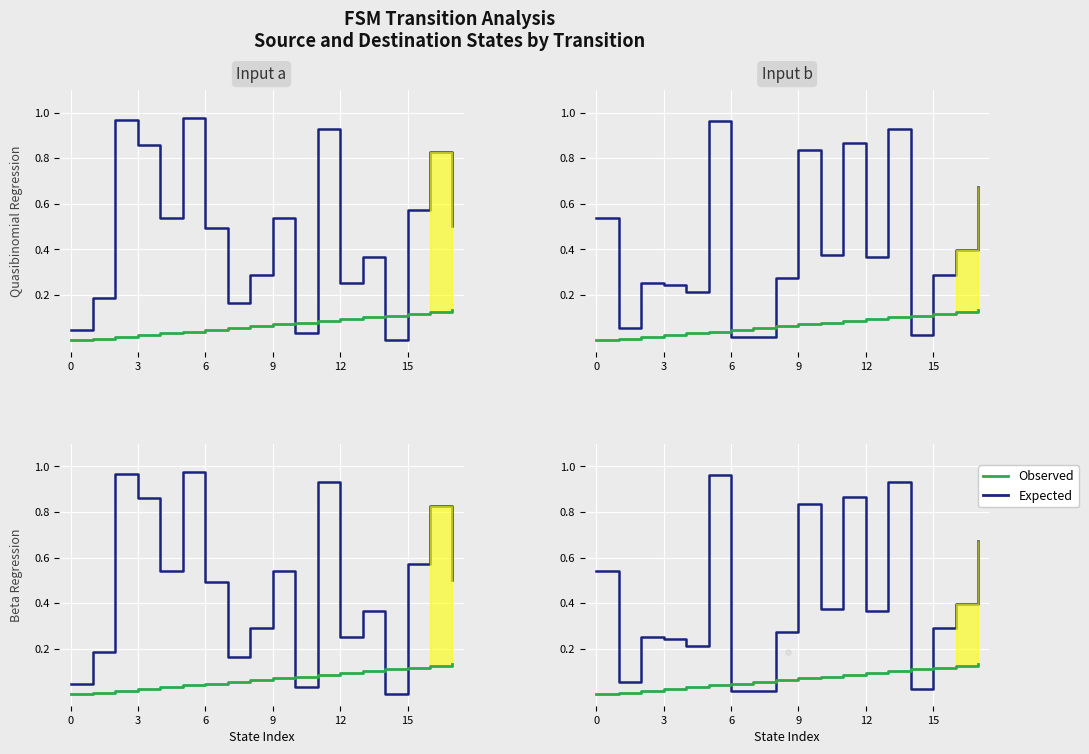

Is the value of Observed at 13 greater than the value of Expected at 9?

No